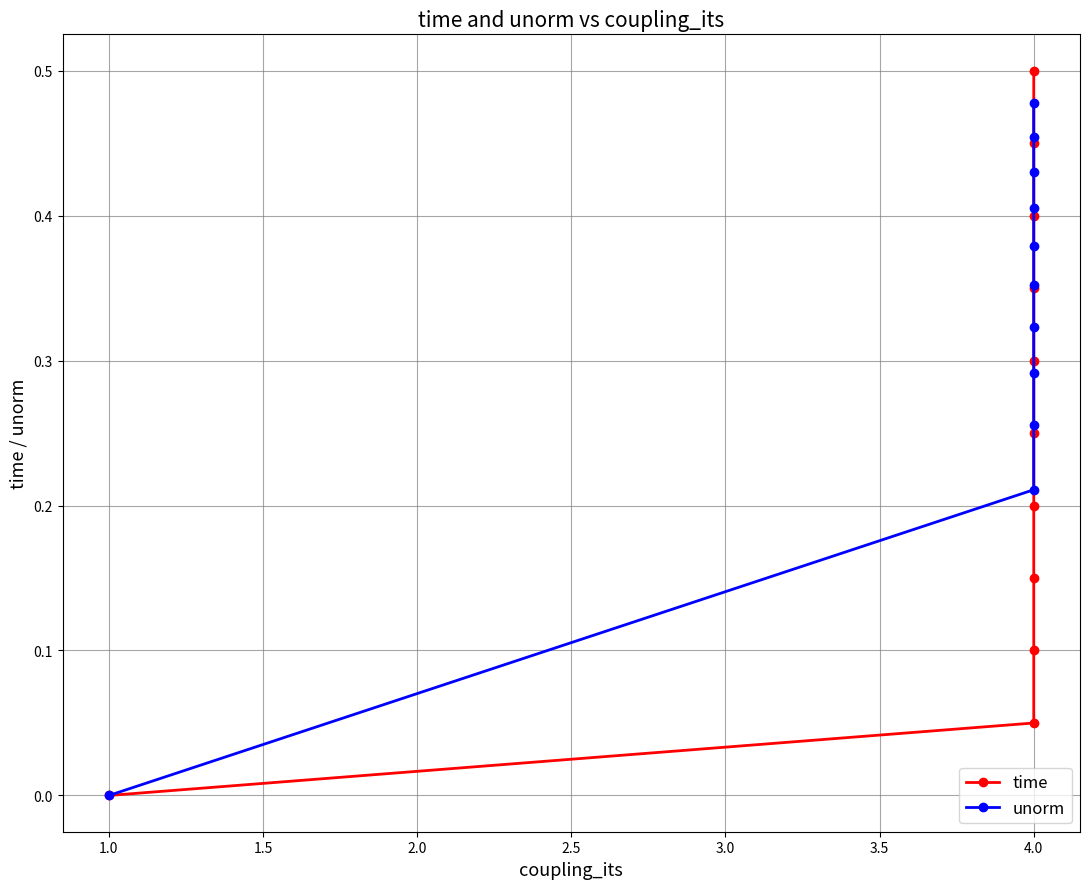

How many unorm values are between 0 and 1?

11